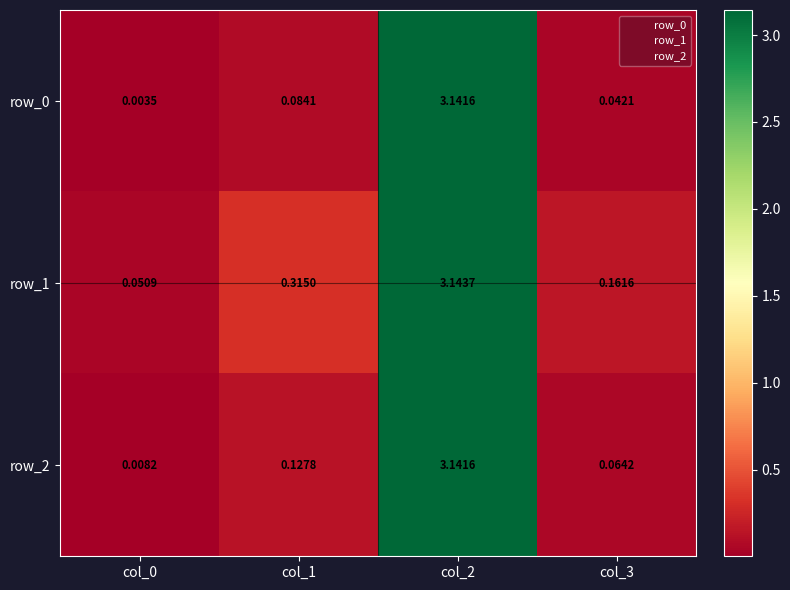

Is the value of row_1 at col_0 greater than the value of row_2 at col_0?

Yes